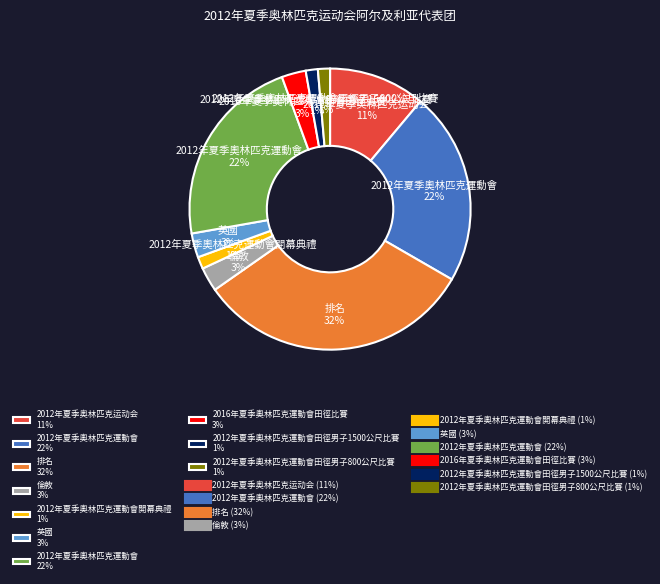

To the nearest percent, what is the average slice percentage?

10%